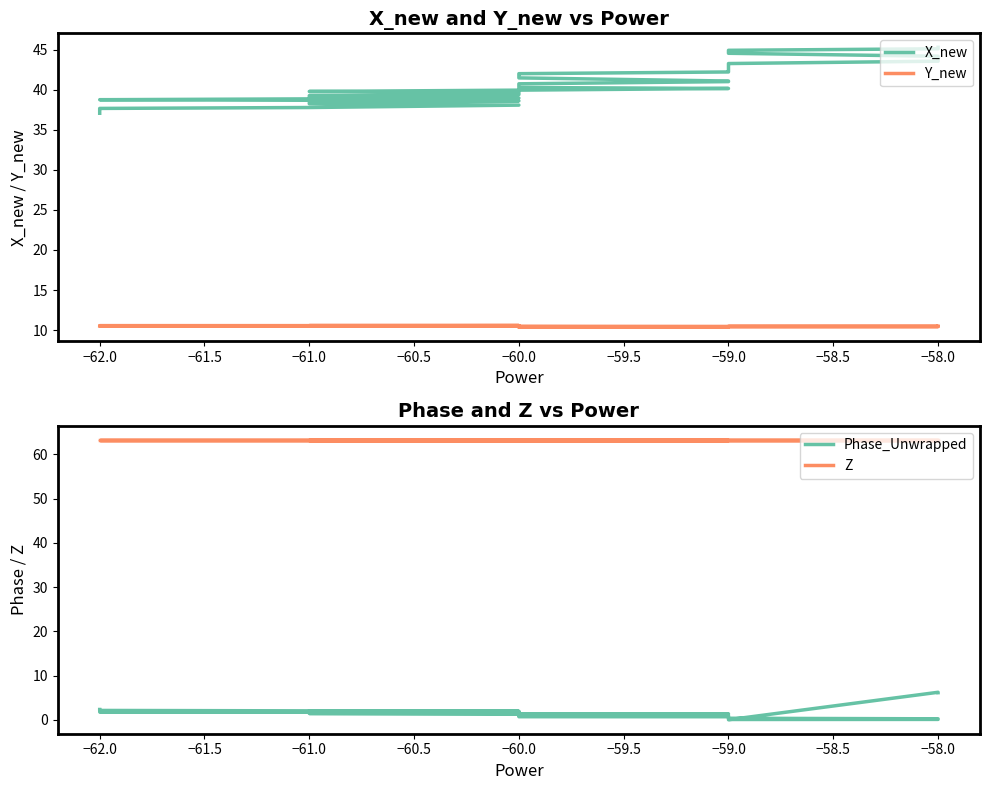

Which series has the widest spread of values?

X_new